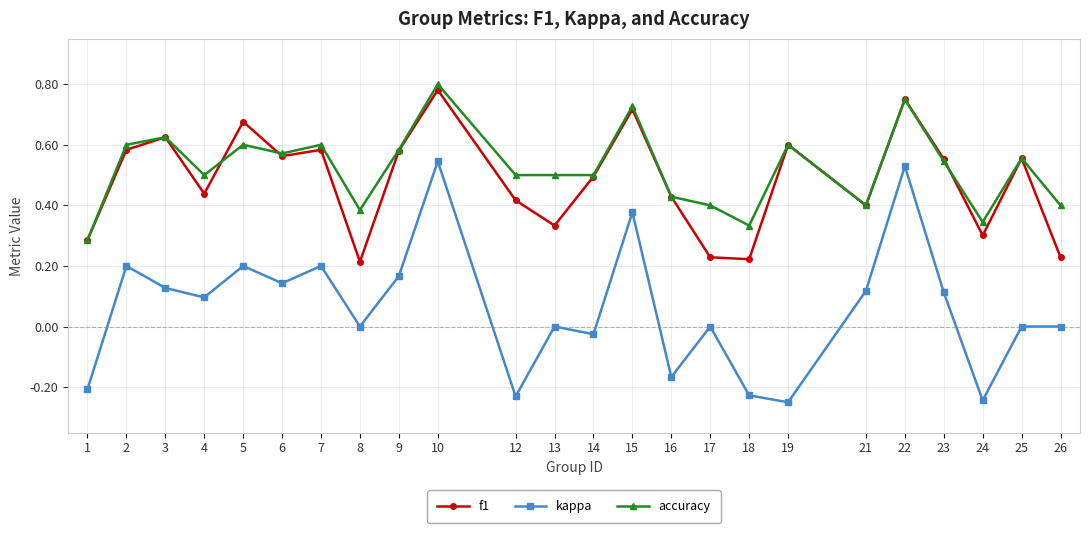

Which series has the largest range (max minus min)?

kappa